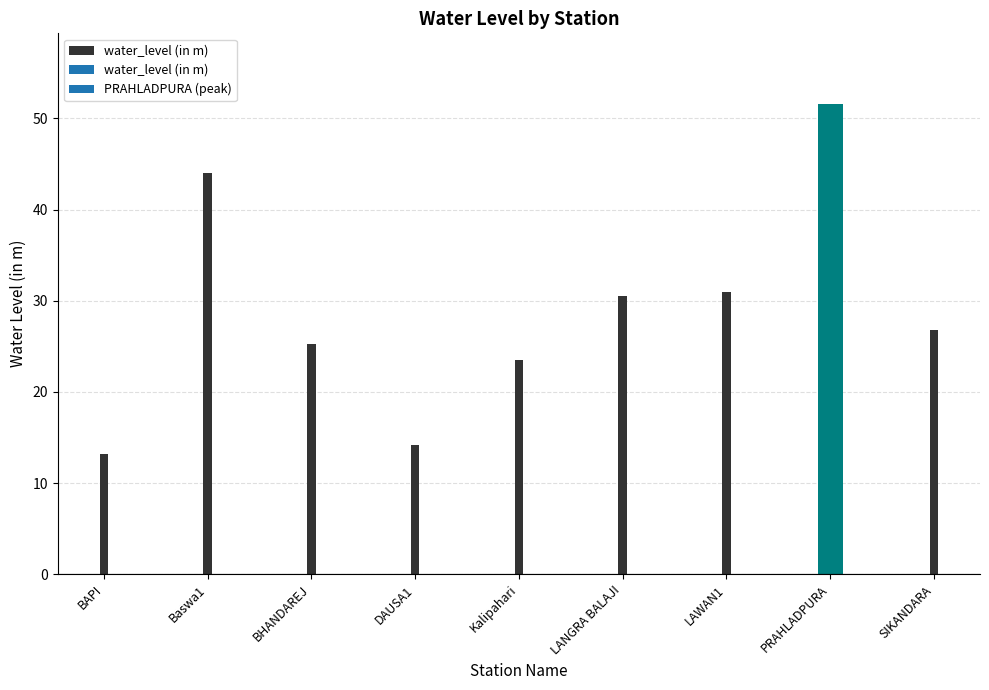

What is the ratio of the value at DAUSA1 to the value at SIKANDARA?

0.5